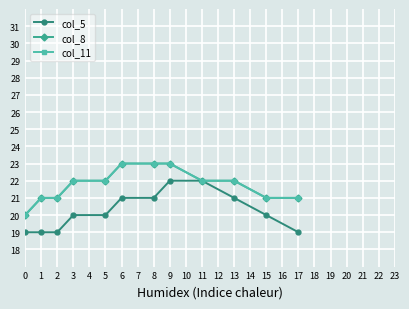

What is the value of the col_11 point at the 6th from the left?

23